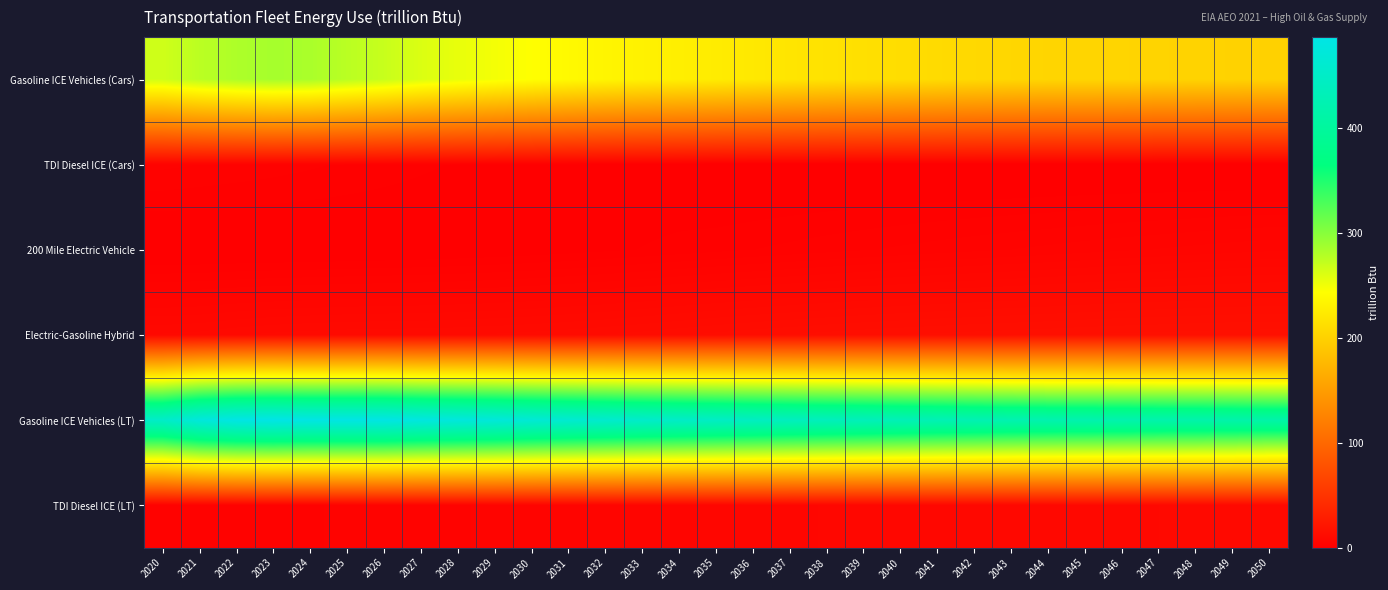

At which category is the sum across all series the highest?

2023